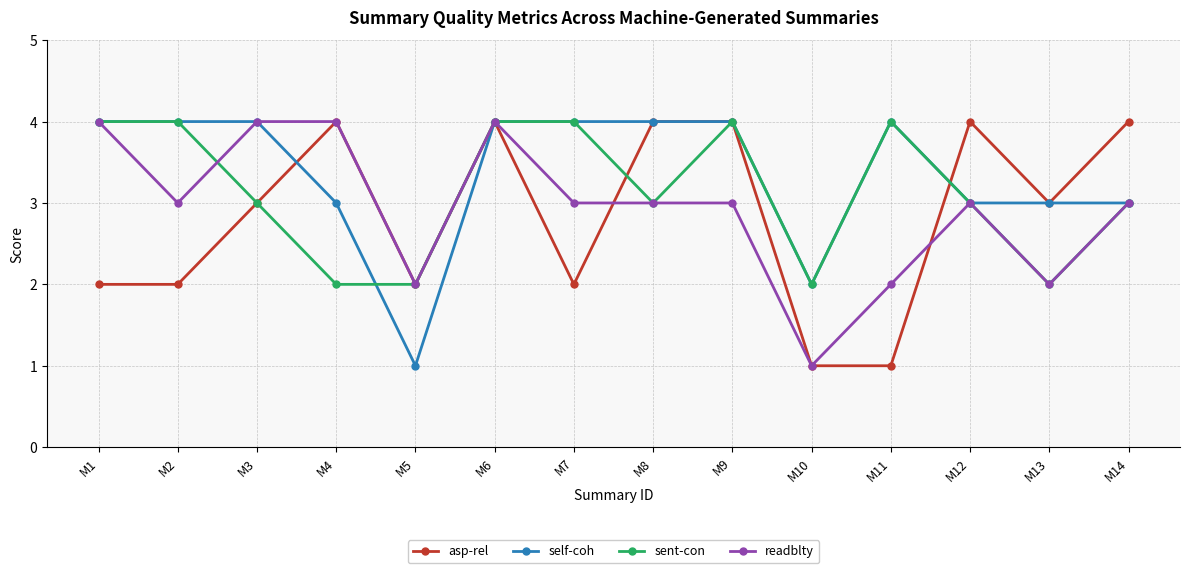

Which series changed the most between M9 and M13?

sent-con